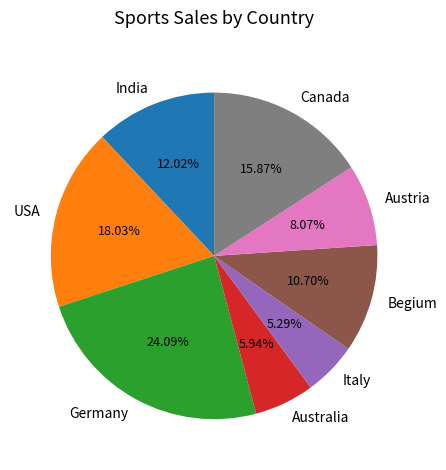

The Germany slice represents 17% of the pie. True or false?

False